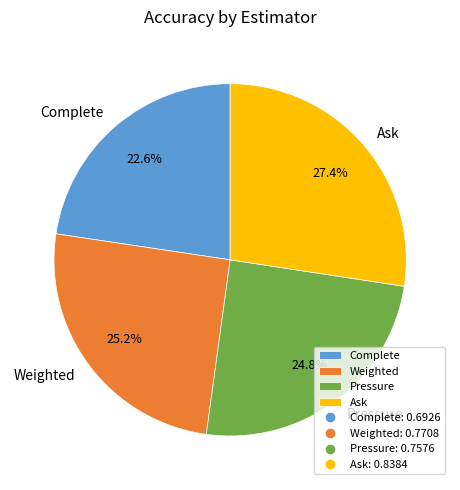

How much of the chart is everything except Pressure?

75.2%